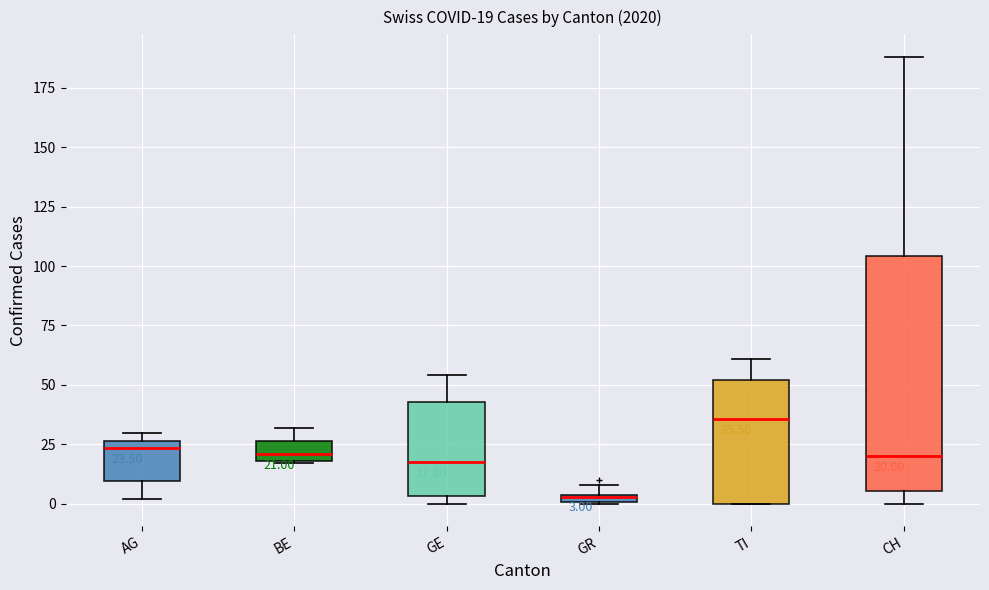

Comparing the boxes themselves (not the whiskers), which one is the tallest?

CH